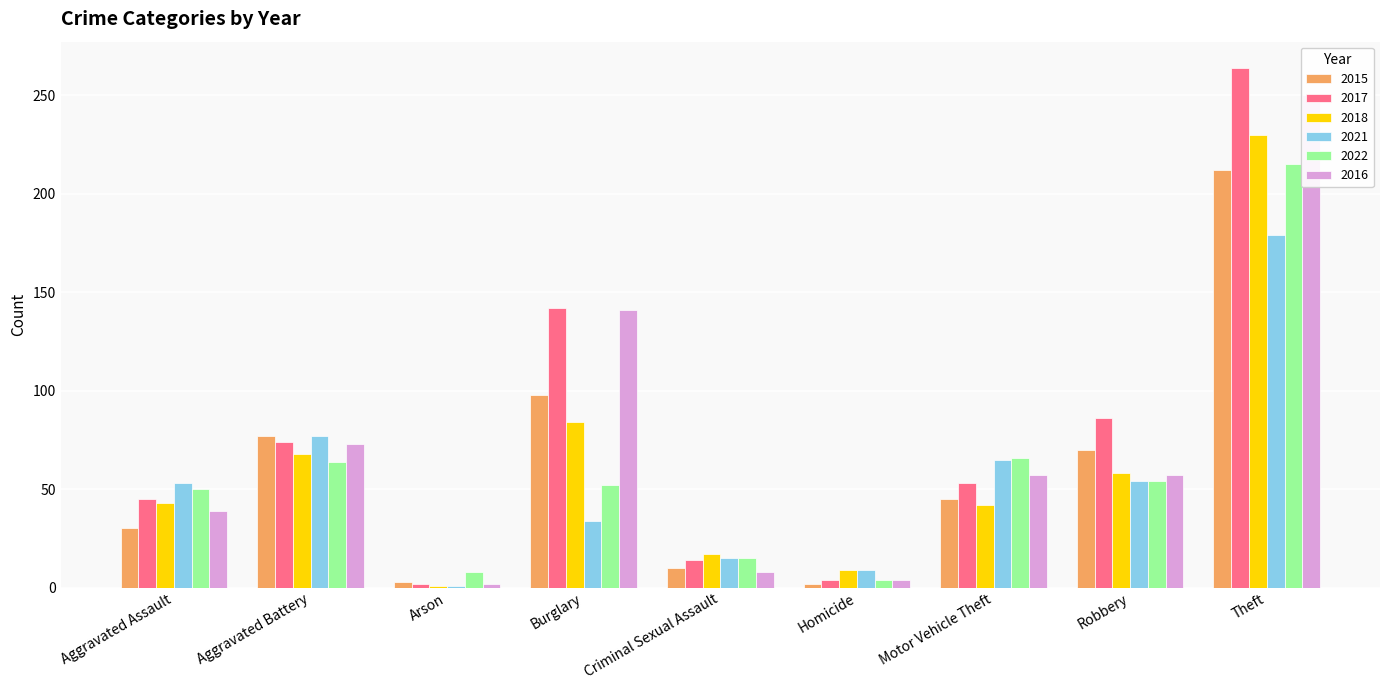

Between Aggravated Assault and Robbery, which is larger?

Robbery